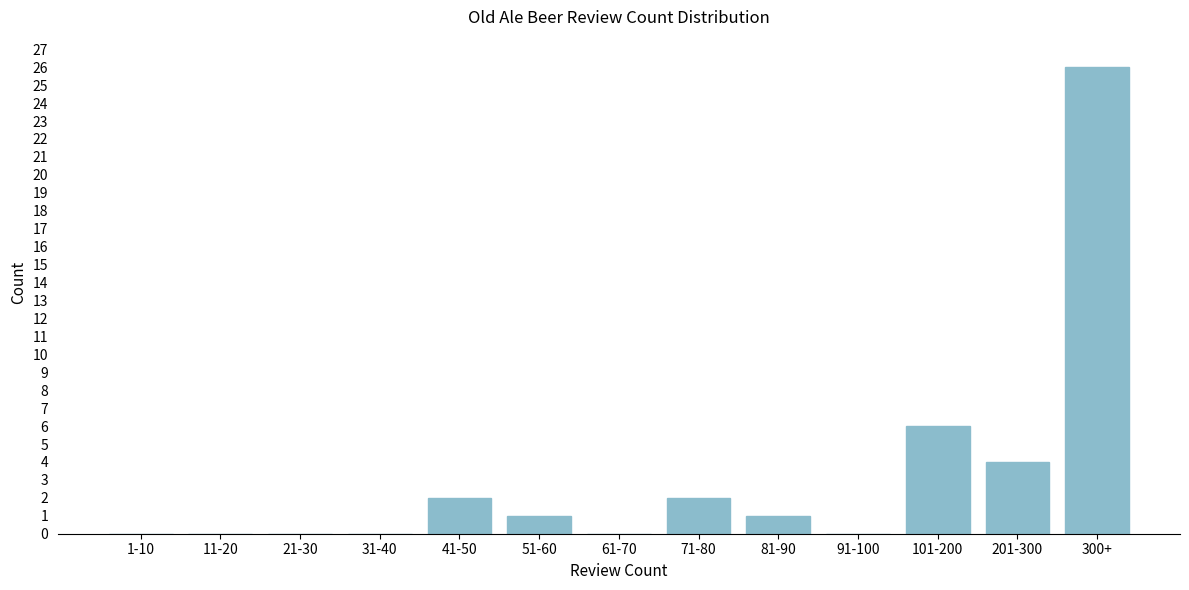

Reading right to left, extract all data points from this chart.

300+=26	201-300=4	101-200=6	91-100=0	81-90=1	71-80=2	61-70=0	51-60=1	41-50=2	31-40=0	21-30=0	11-20=0	1-10=0